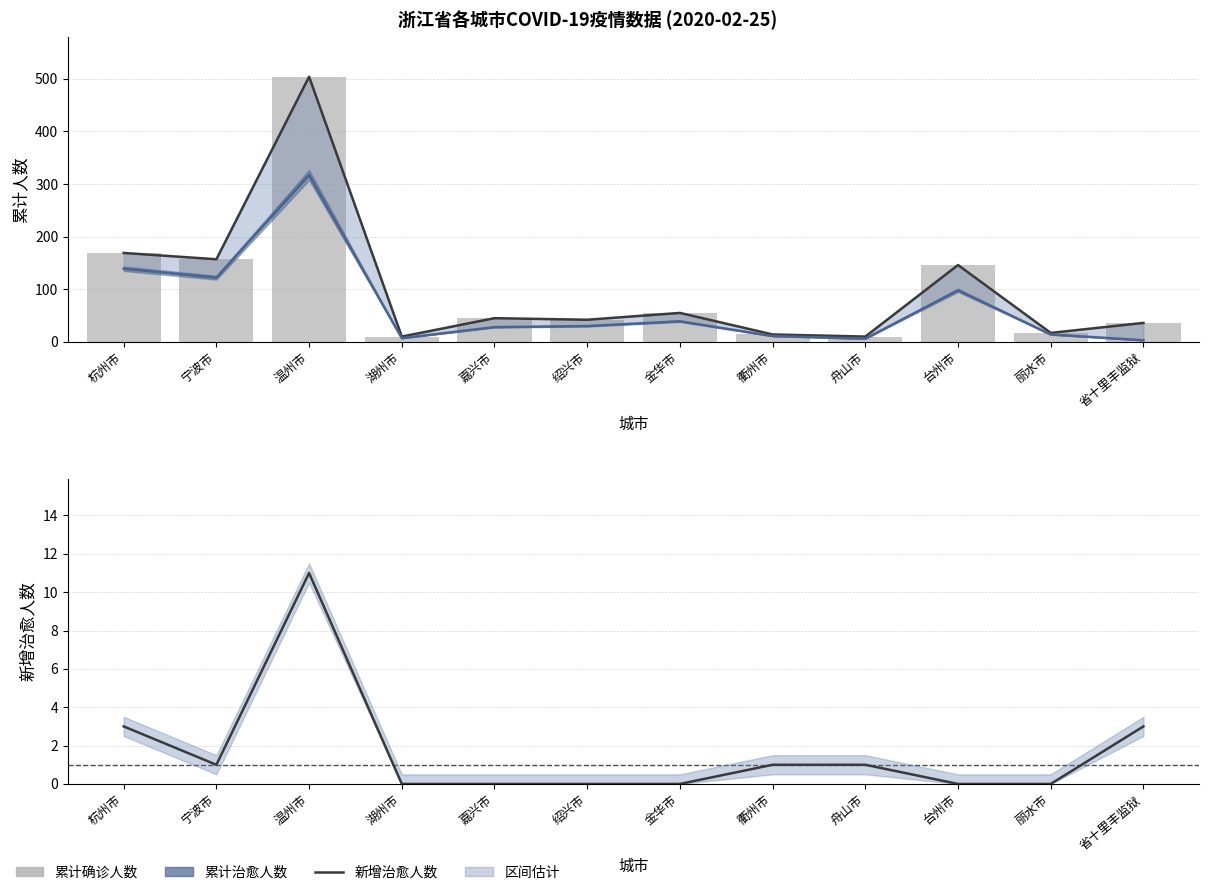

What is the label of the 1st bar from the left?

杭州市